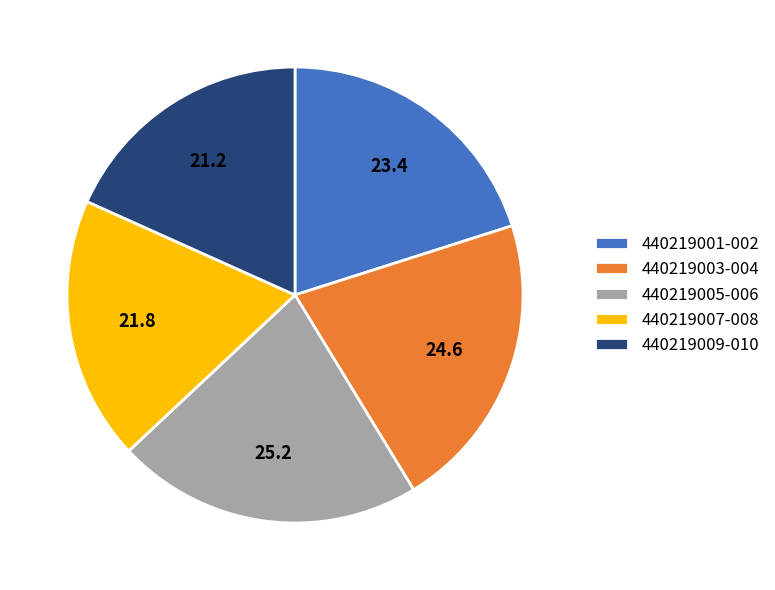

Is there a majority slice in this chart?

No